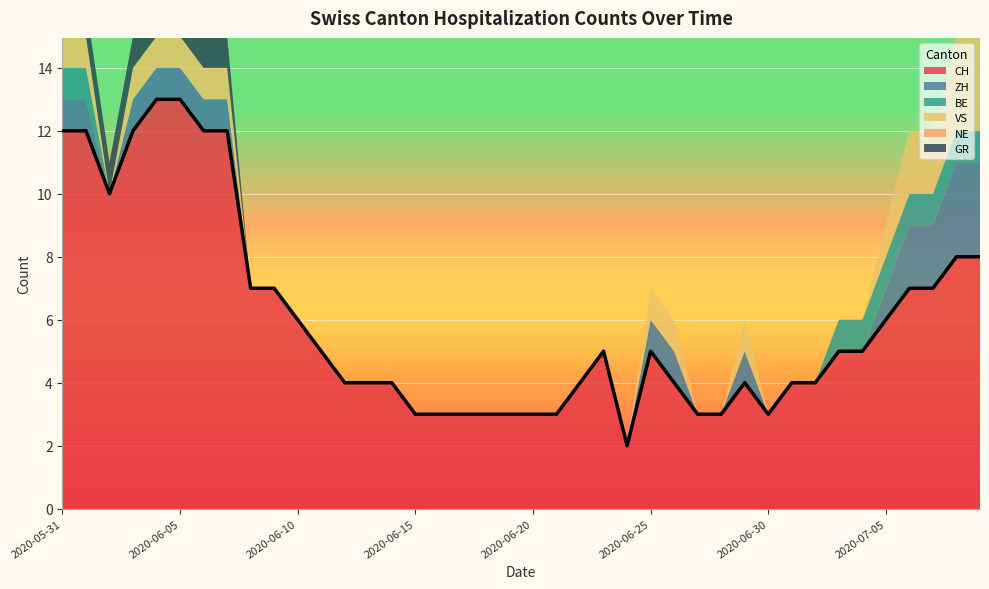

At which label is NE closest to 0?

2020-05-31